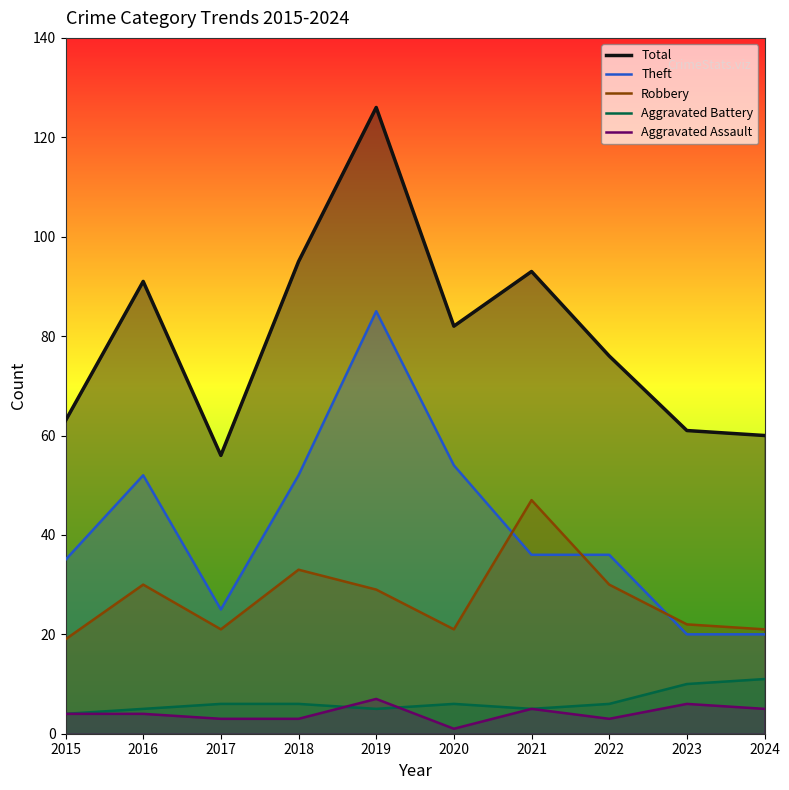

What is the value of the Theft point at the 7th from the left?

36